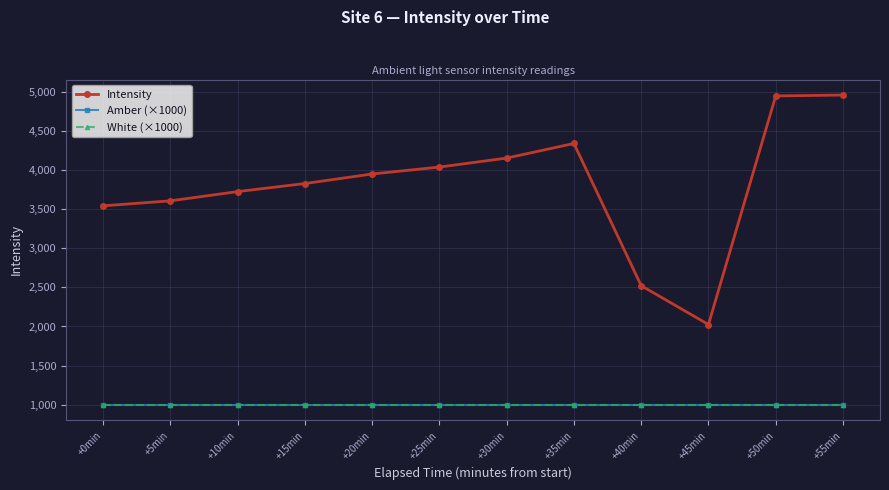

List the labels in order of White (×1000) value, largest first.

+0min, +5min, +10min, +15min, +20min, +25min, +30min, +35min, +40min, +45min, +50min, +55min